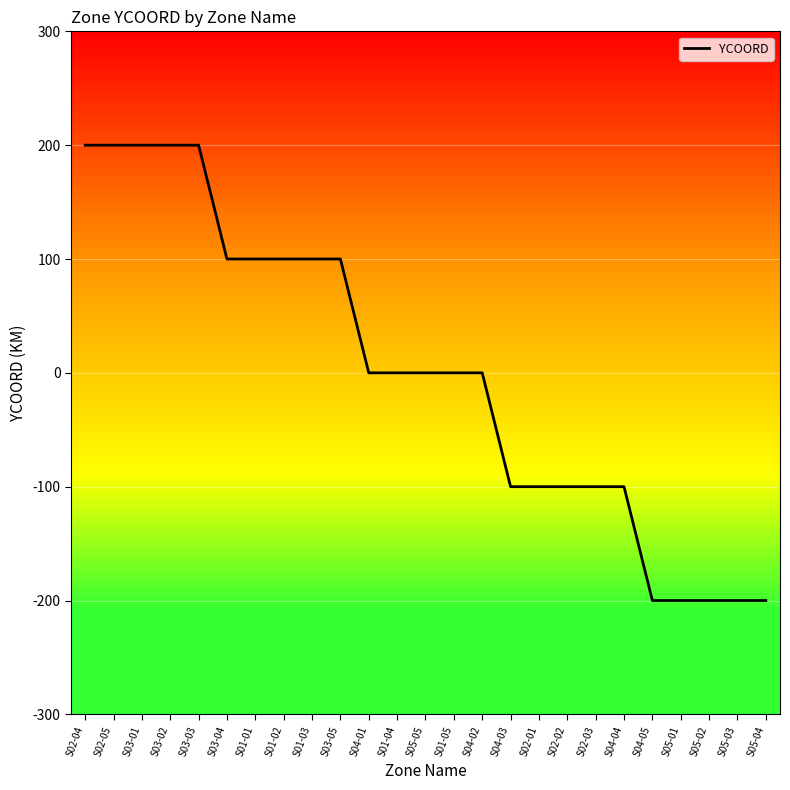

What is the greatest value displayed?

200